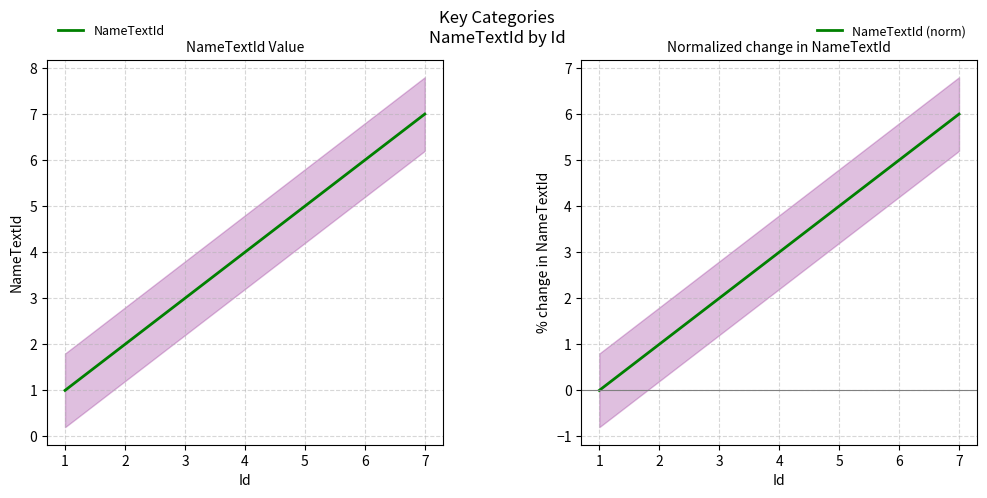

True or false: NameTextId (norm) and NameTextId cross at least once.

False